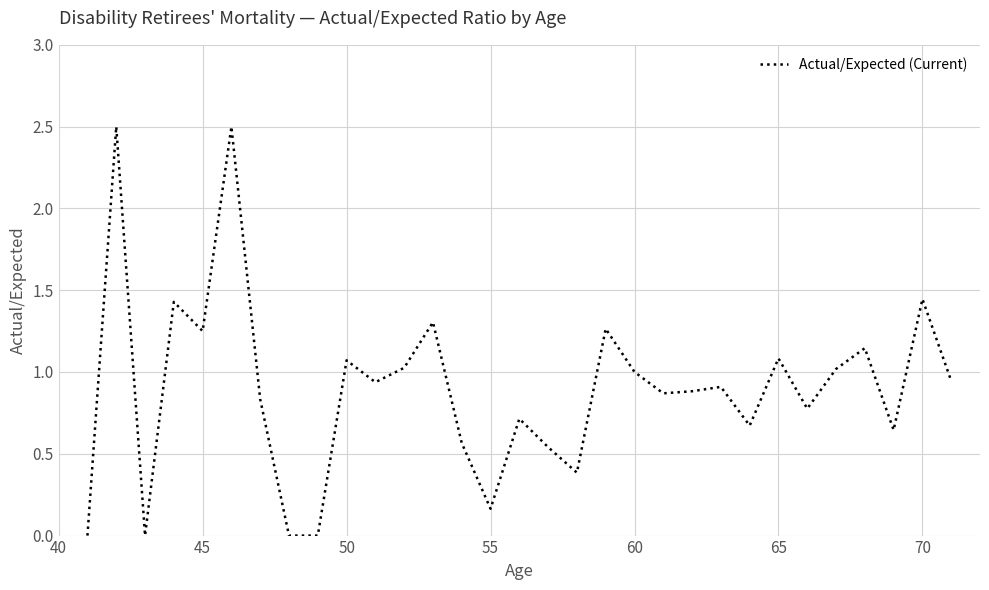

What is the maximum value shown in the chart?

2.5